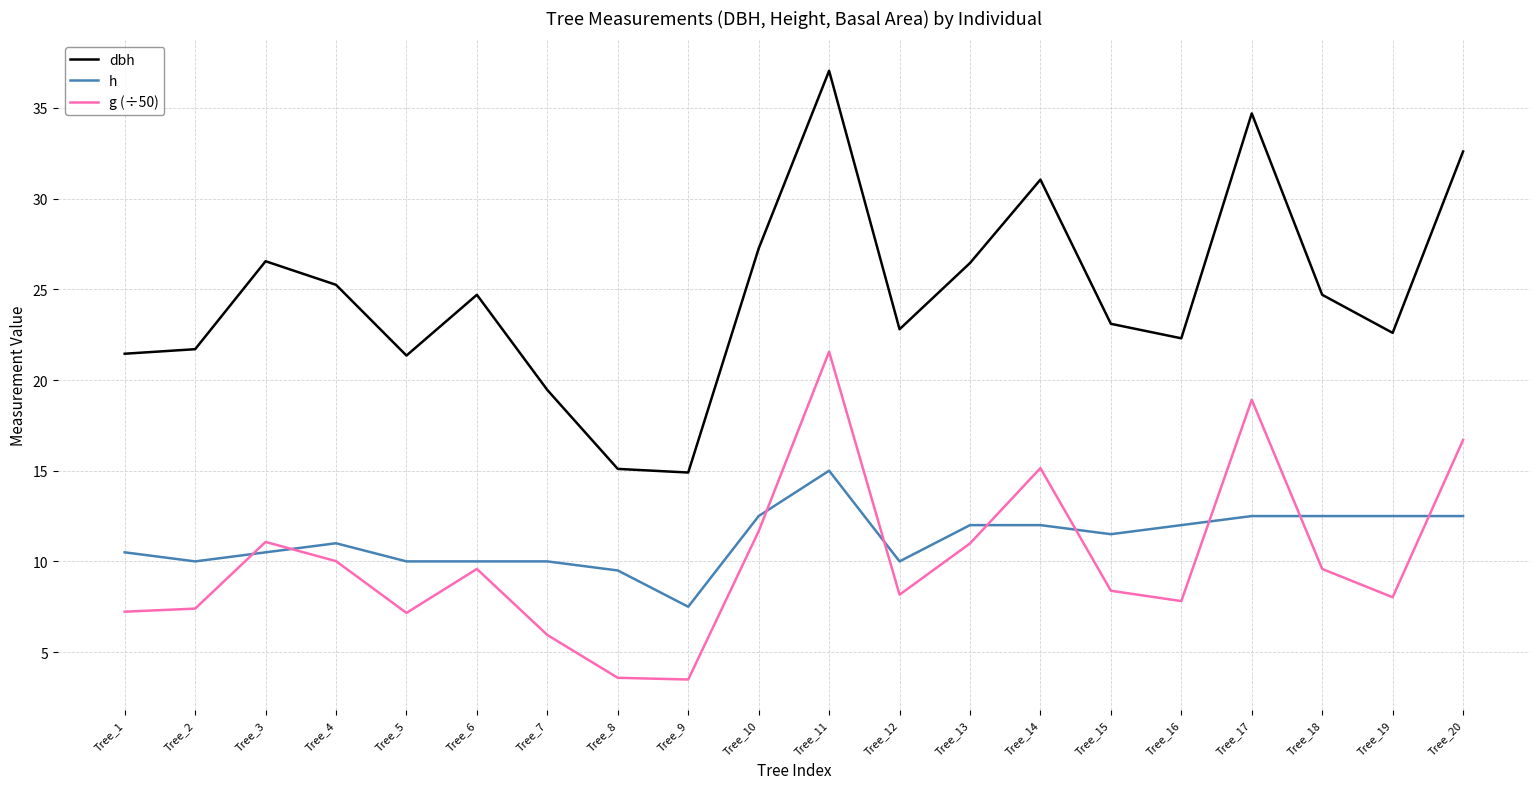

Rank the series at Tree_13 from lowest to highest value.

g (÷50), h, dbh